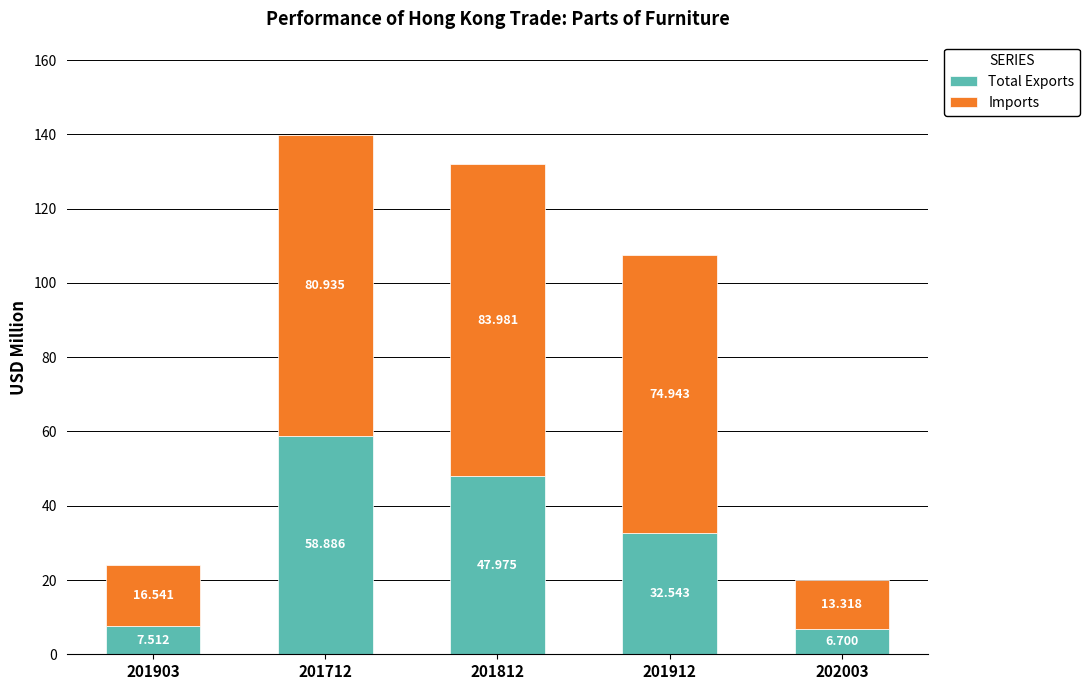

How many bars are there in total?

5